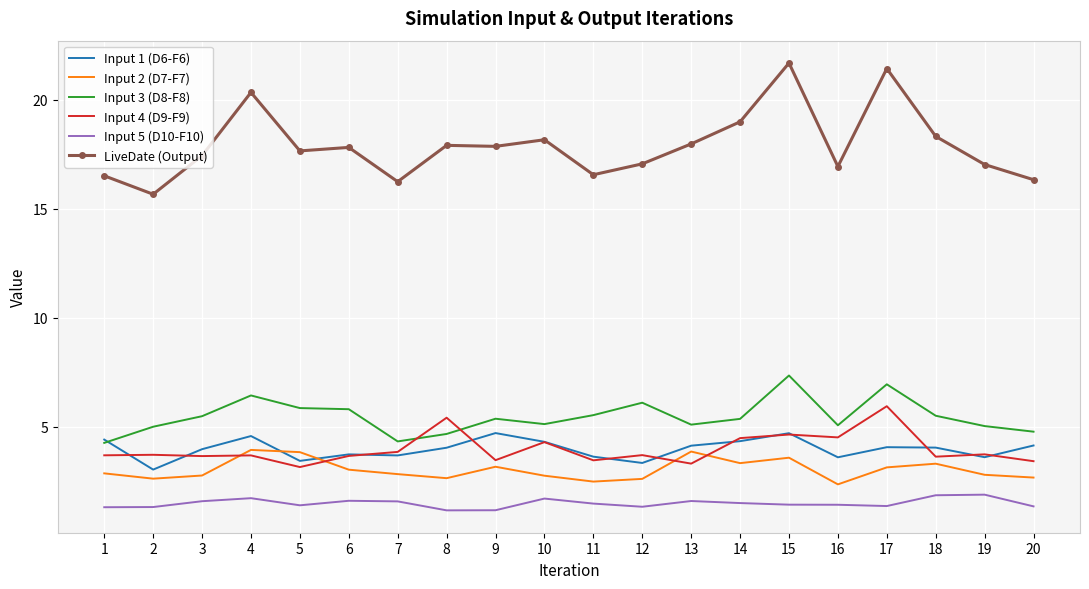

What is the spread (max minus min) of values at 14?

17.5